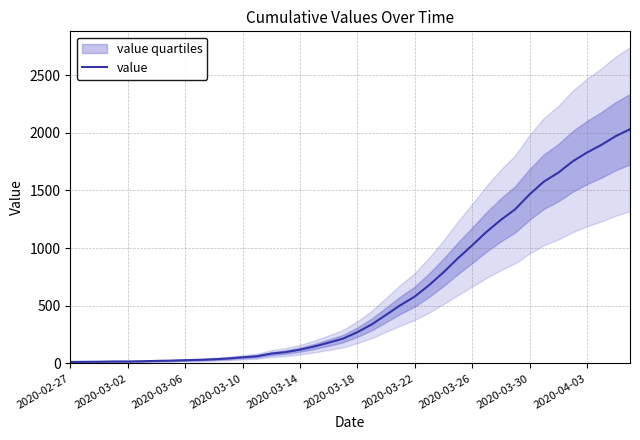

What is the sum of all values?

24656